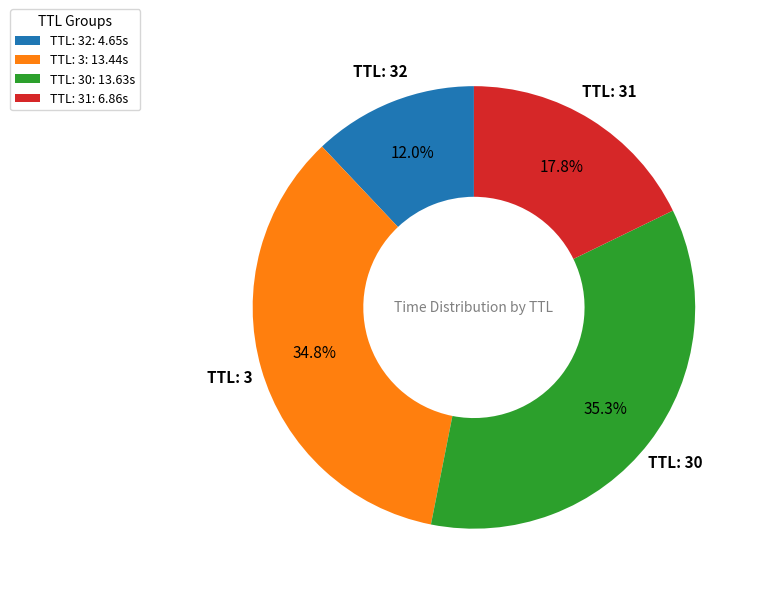

How many slices are in this pie chart?

4